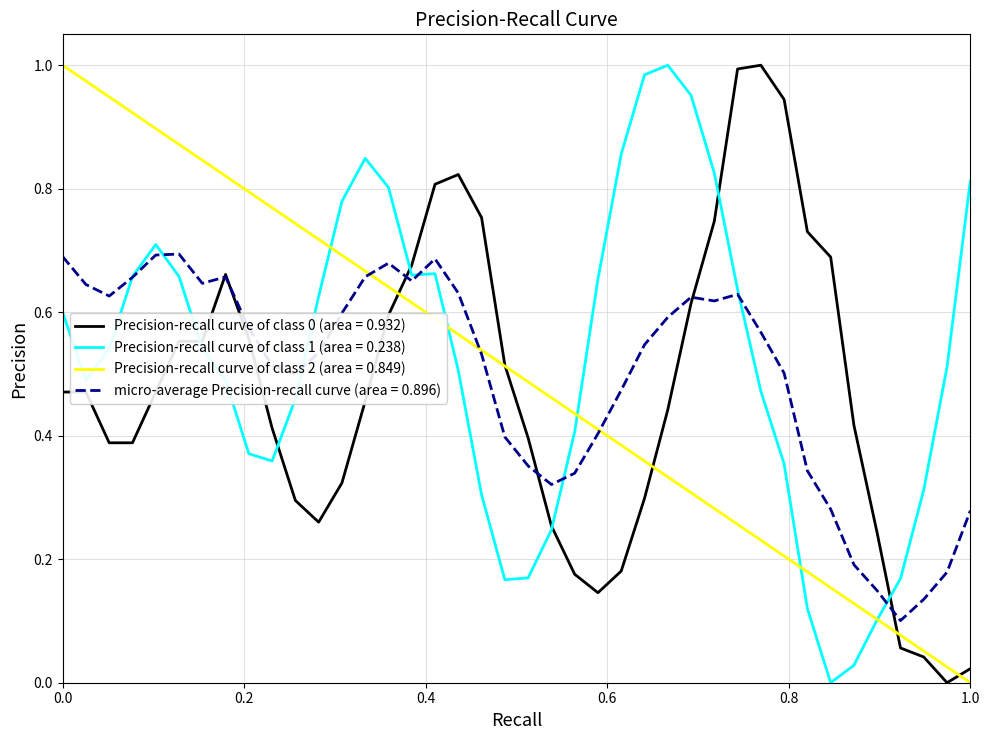

Does the chart display data point markers on the line(s)?

No